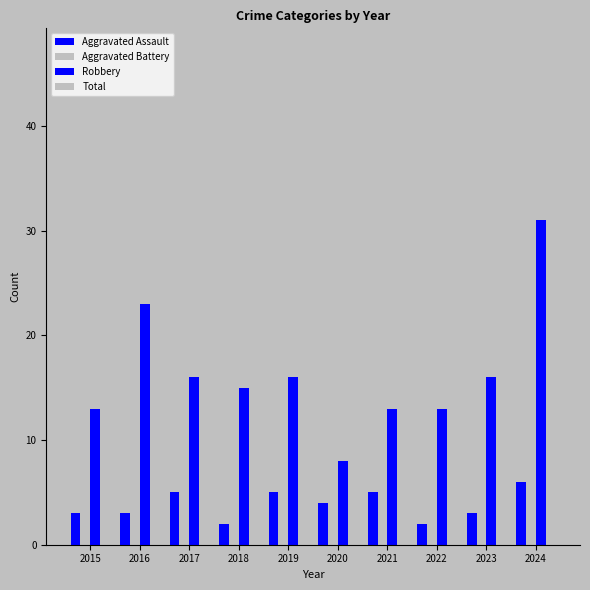

How many values in the Aggravated Assault series are below 4?

5